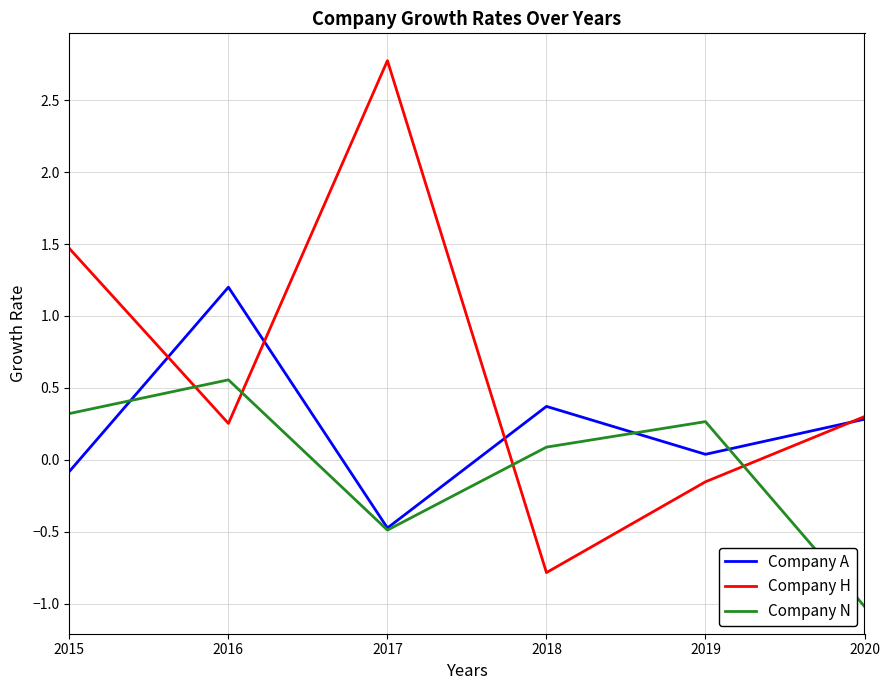

Which series ends up on top after the final intersection of Company A and Company N?

Company A